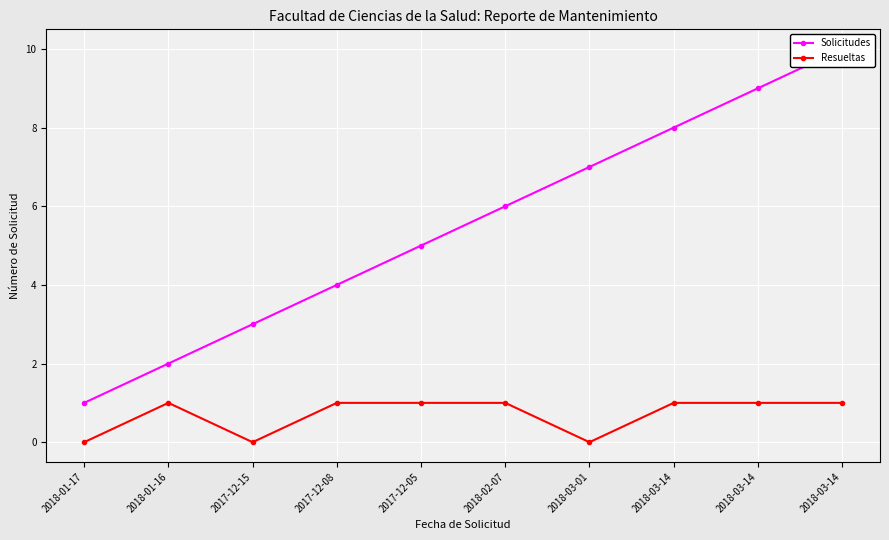

What is the label of the 10th point from the left?

2018-03-14